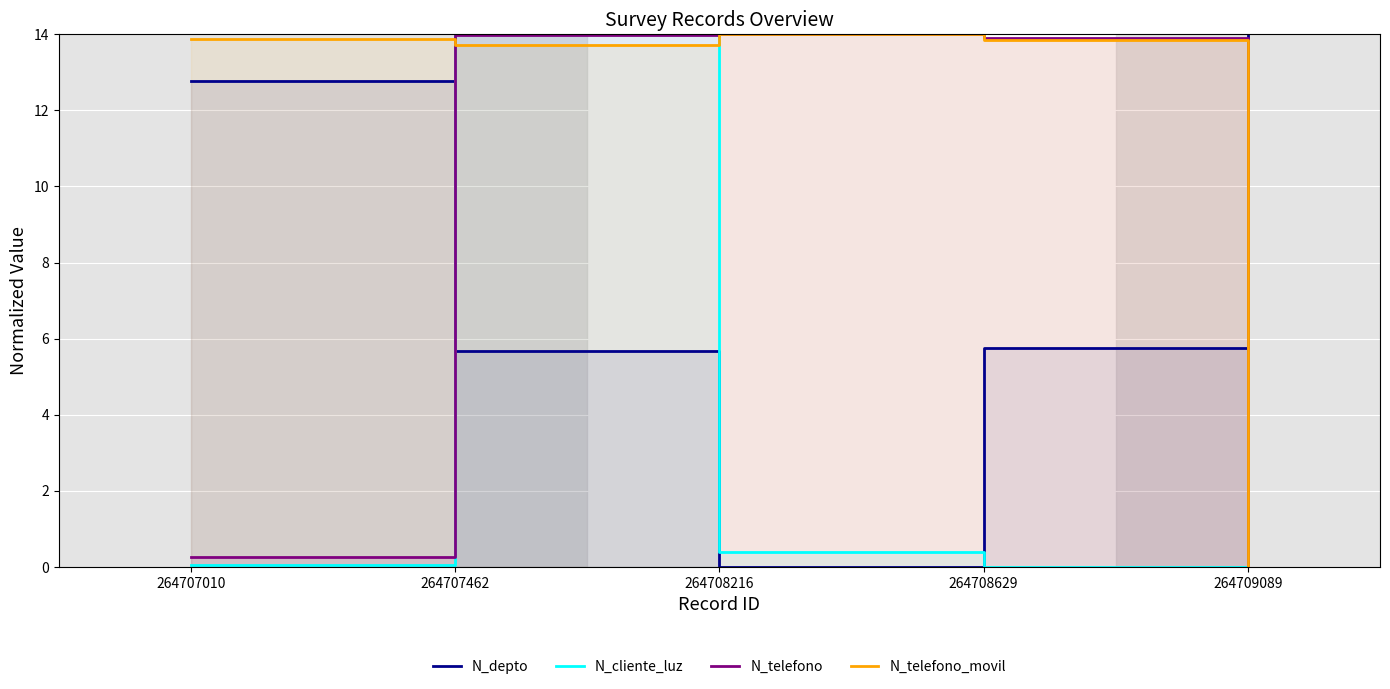

What is the difference between the maximum and minimum values in the N_telefono series?

14.0